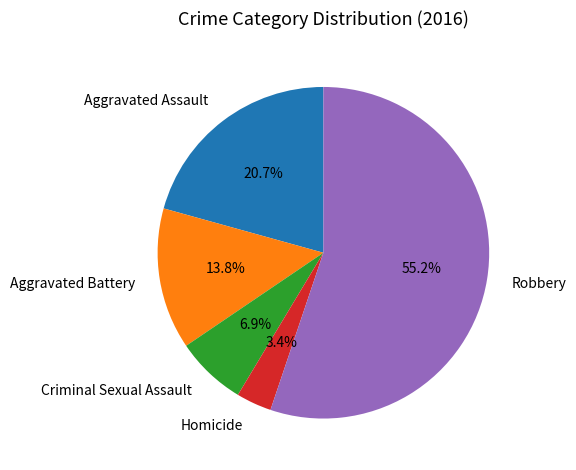

Which has a higher value, Aggravated Battery or Robbery?

Robbery